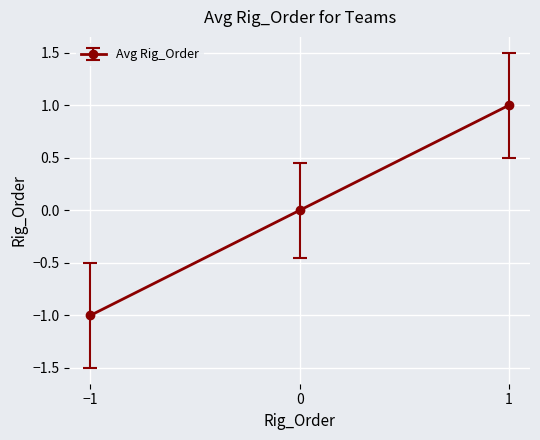

True or false: the data shows 1 at 1.

True